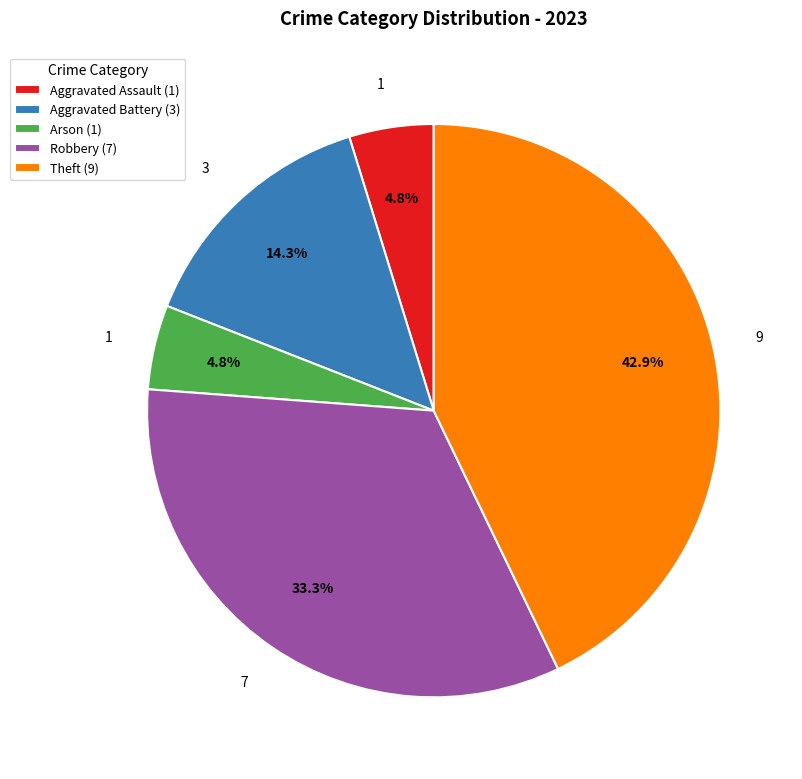

Does Theft represent more than half of the total?

No